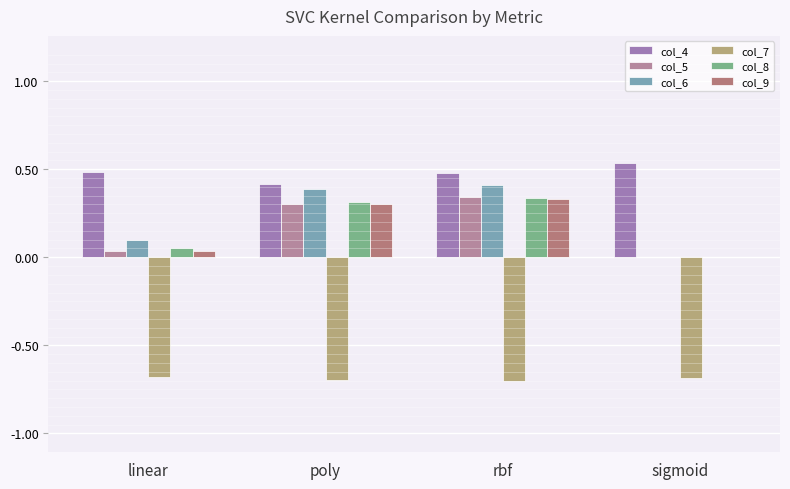

What is the difference between the maximum and second lowest values in the col_9 series?

0.3